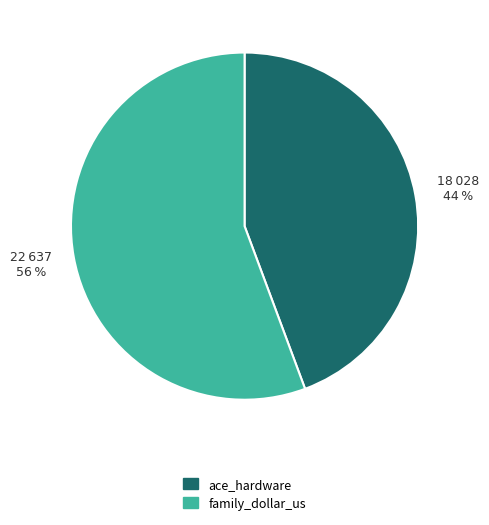

What is the ratio of the value at ace_hardware to the value at family_dollar_us?

0.8